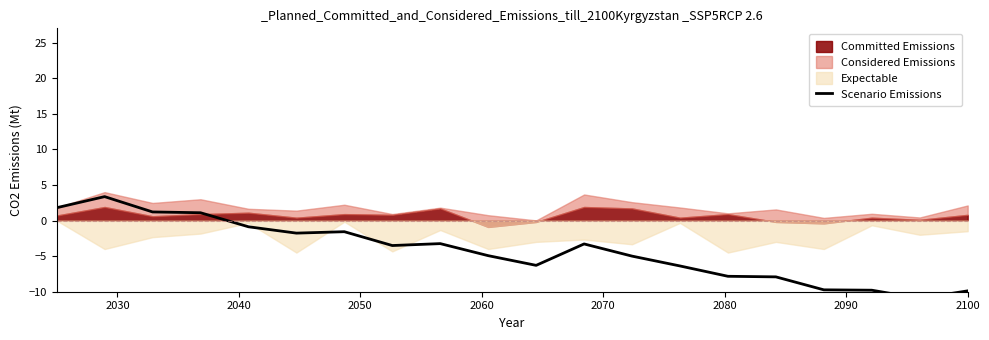

How many lines are shown in the chart?

1